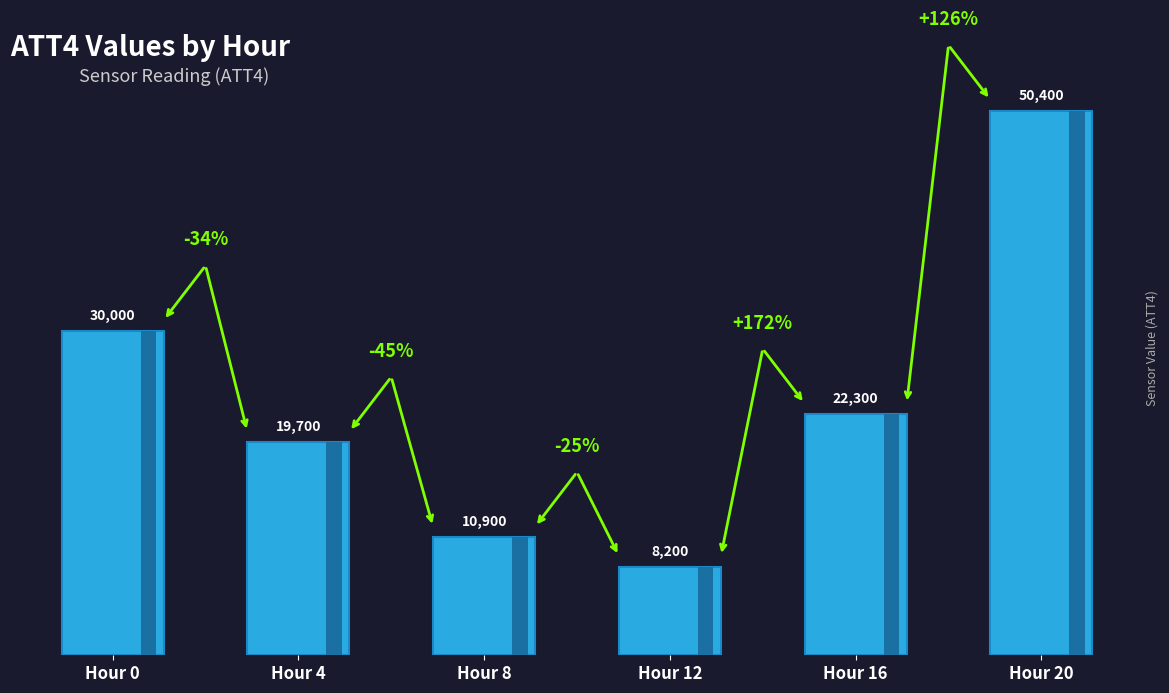

Which label corresponds to the smallest value in the chart?

Hour 12